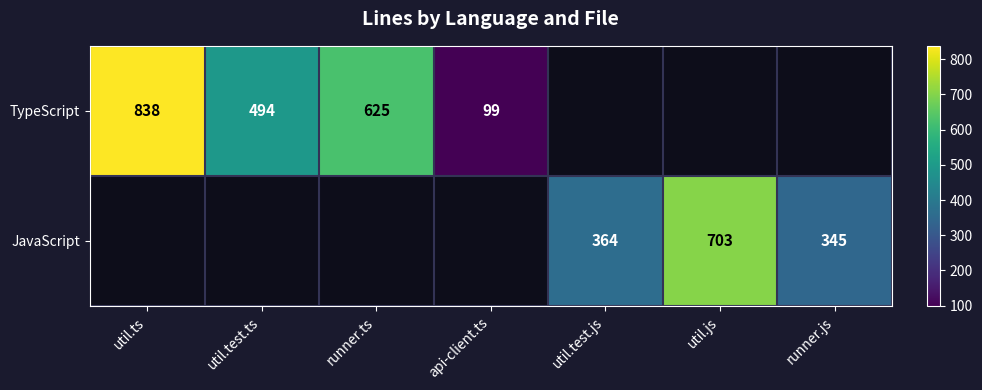

The value of TypeScript at util.ts is 580. True or false?

False